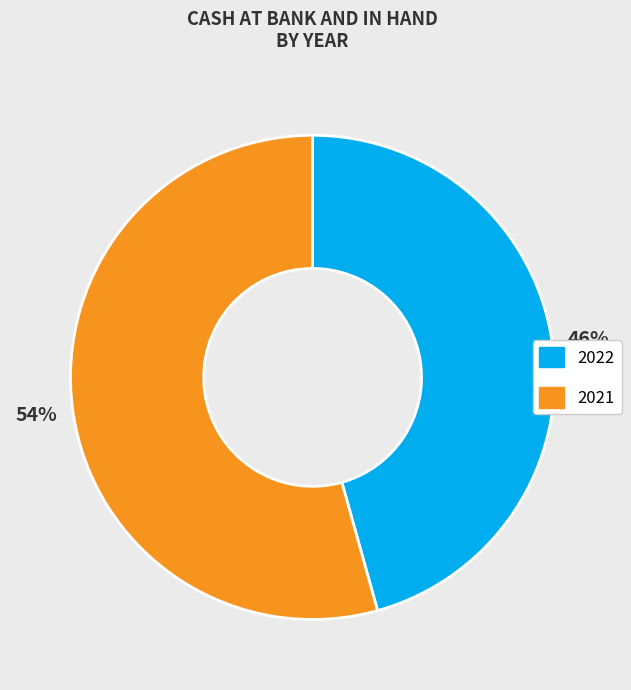

Which has a higher value, 2022 or 2021?

2021